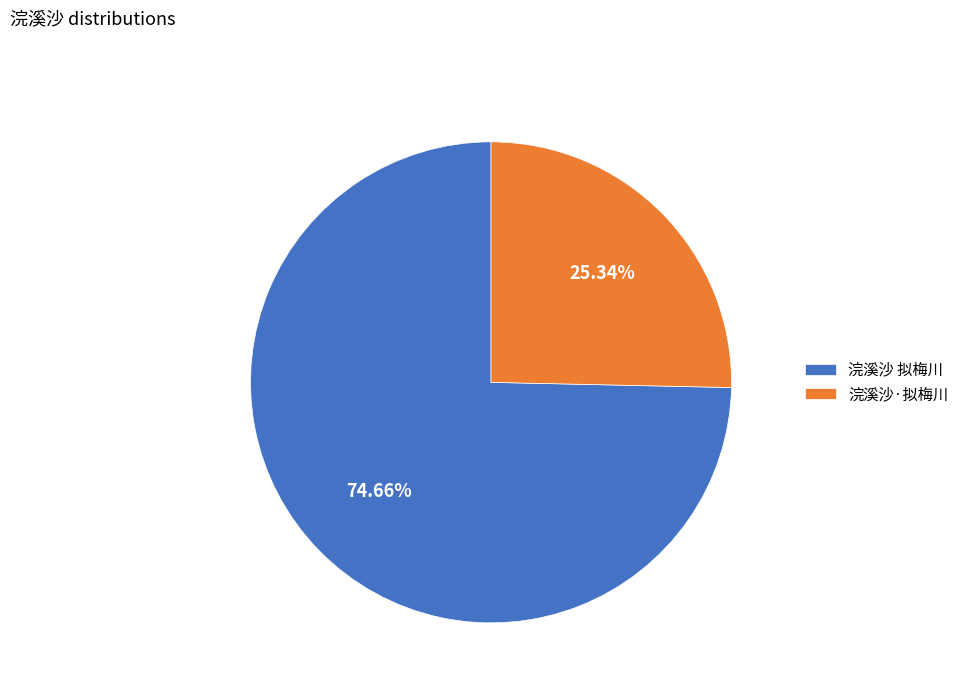

Rank the categories by value from highest to lowest.

浣溪沙 拟梅川, 浣溪沙·拟梅川